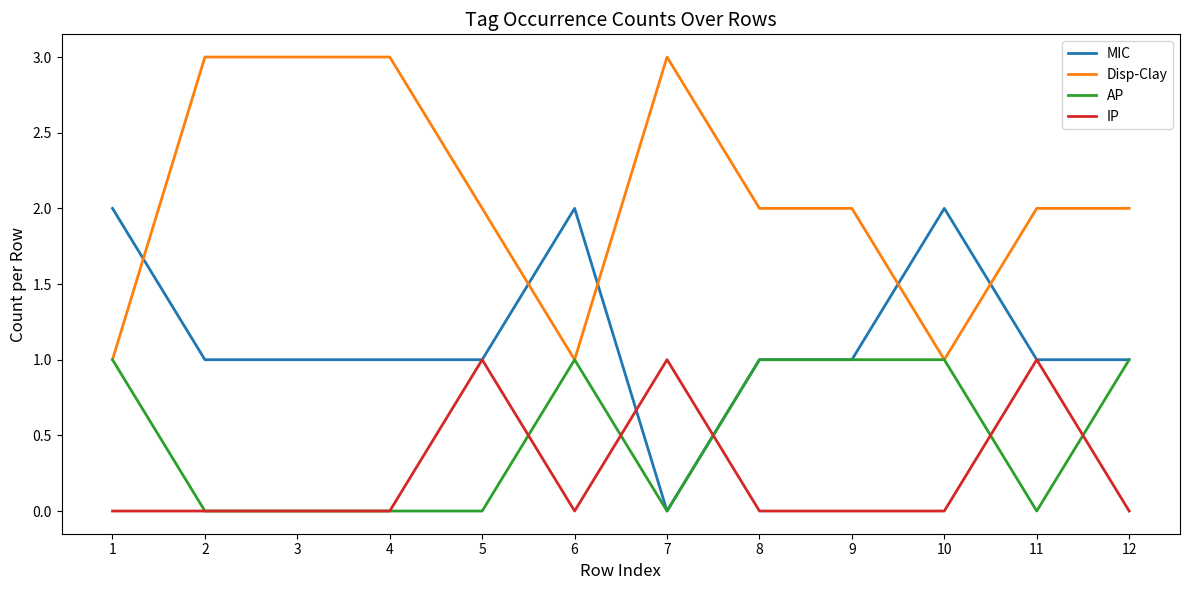

Is it true that IP equals 1 at 5?

True